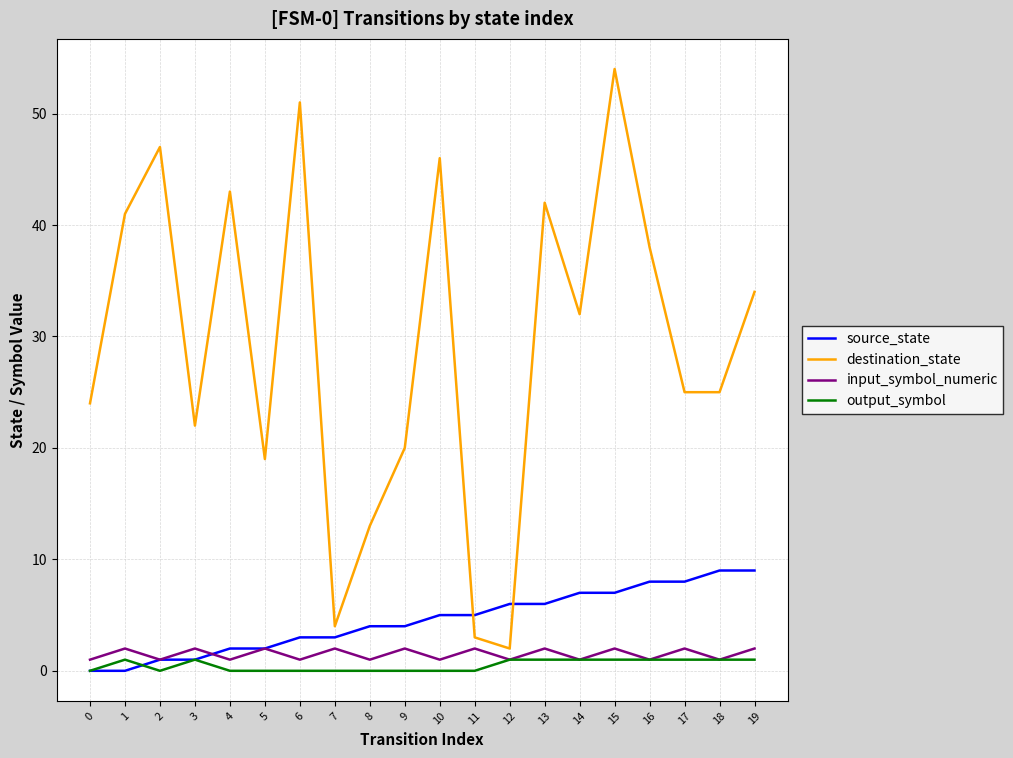

Where is the first local maximum for input_symbol_numeric?

1